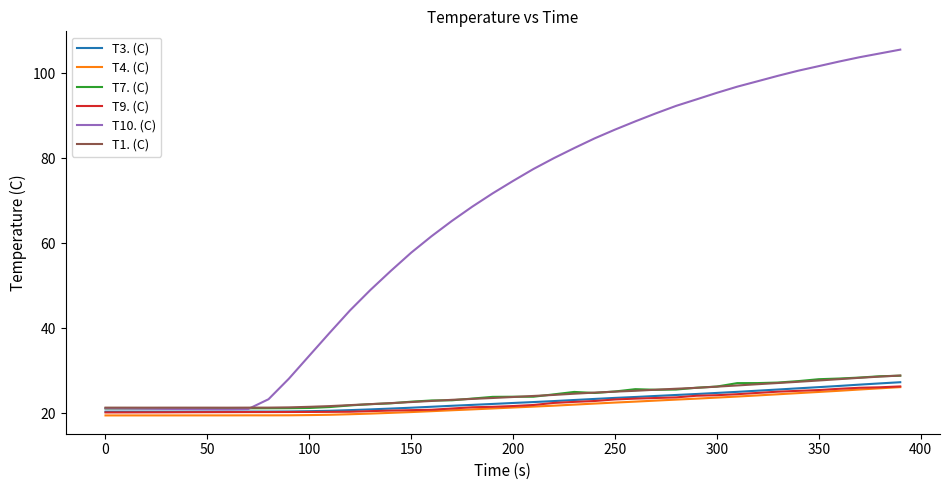

True or false: T1. (C) and T9. (C) intersect in this chart.

False